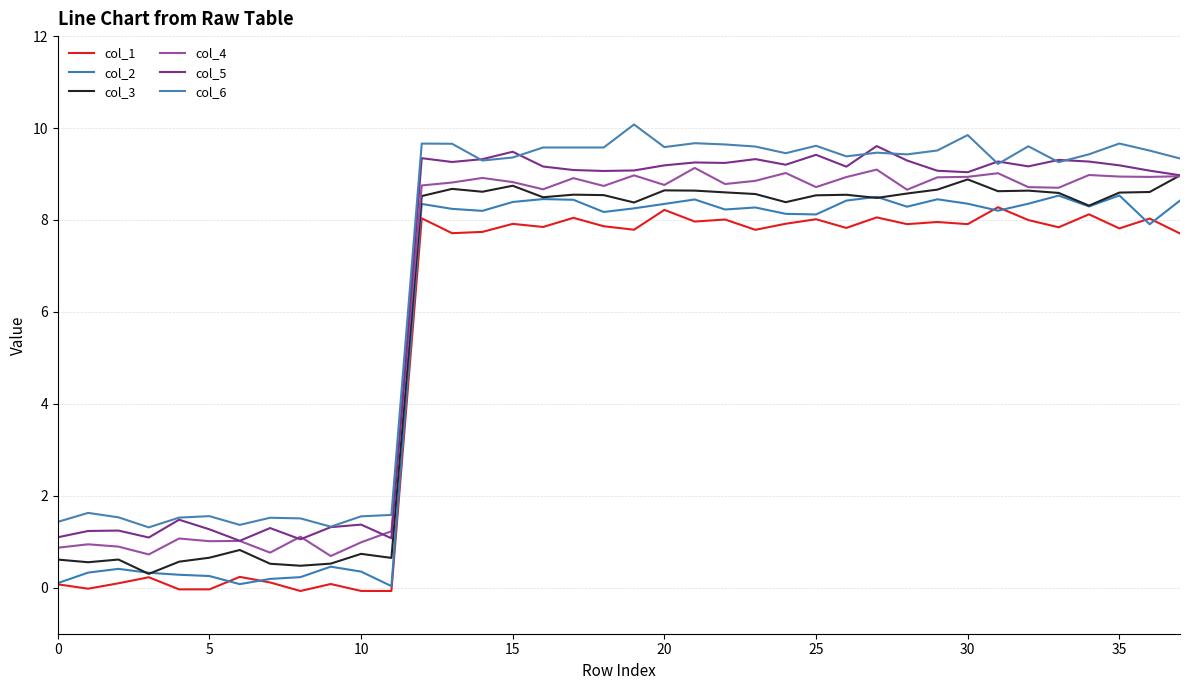

In col_2, how many points are higher than both neighbors (excluding endpoints)?

10